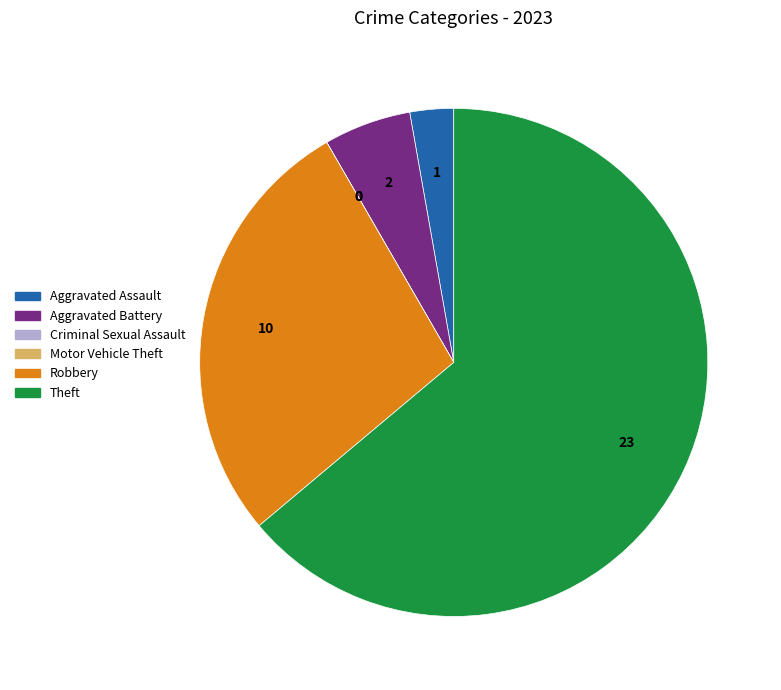

Approximately how many times larger is the value at Theft compared to Robbery?

2.3